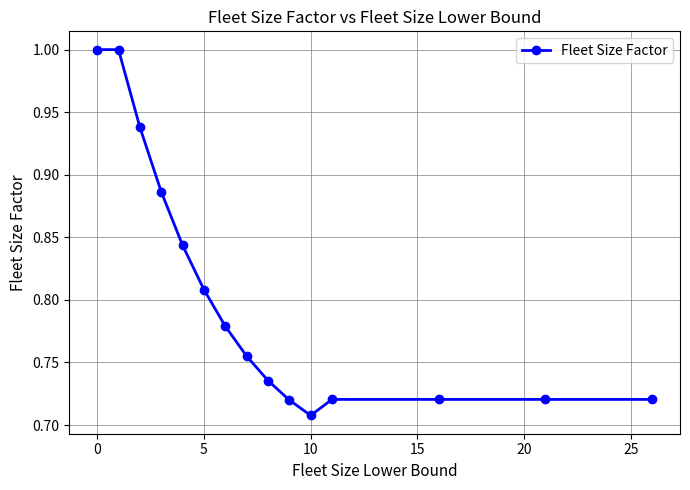

What is the greatest value displayed?

1.0